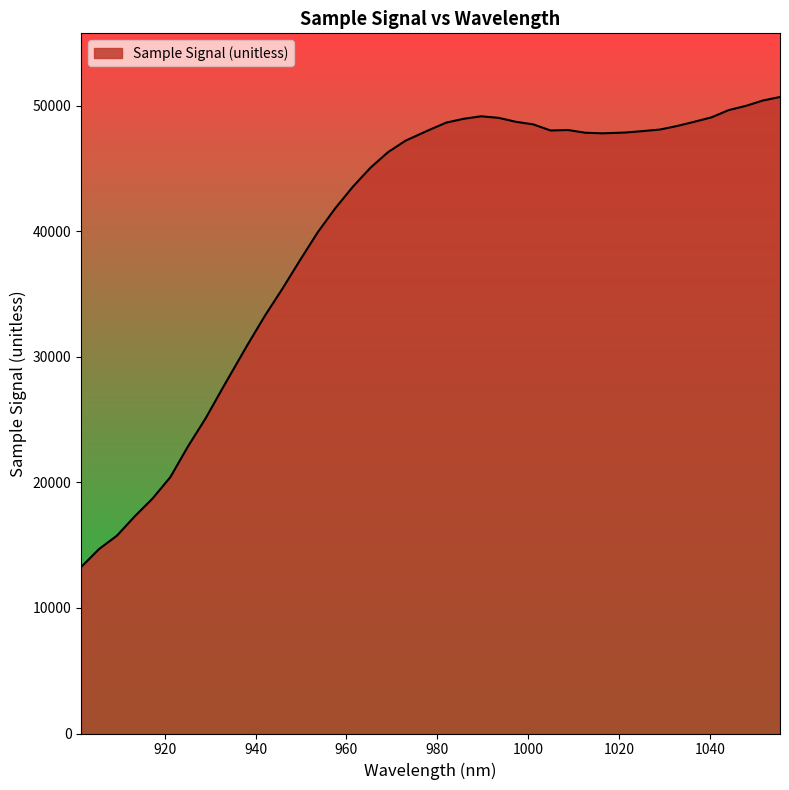

What is the smallest value displayed?

13266